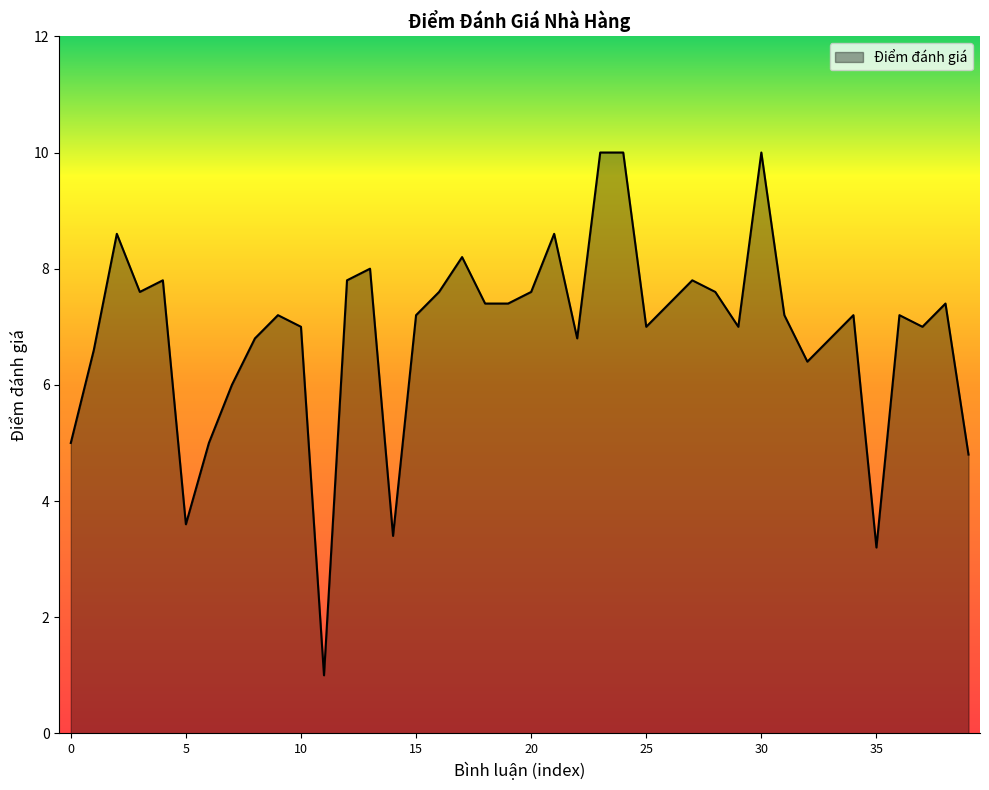

Does the chart have visible grid lines?

No